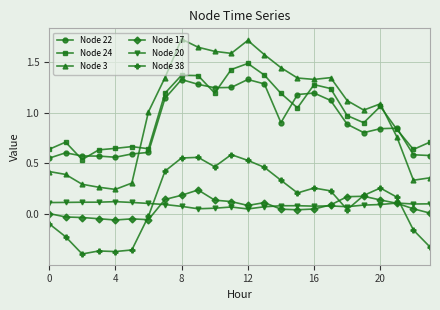

Which series has the largest range (max minus min)?

Node 3